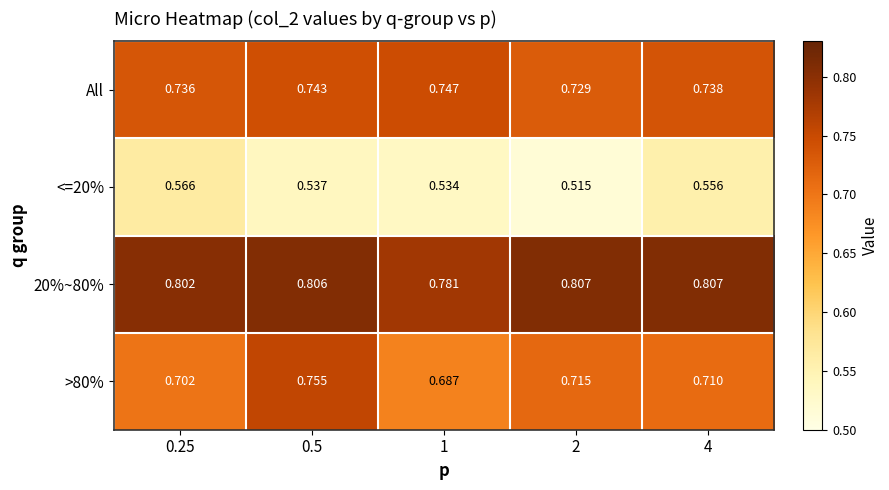

Between 0.5 and 2, which series saw the biggest shift?

>80%